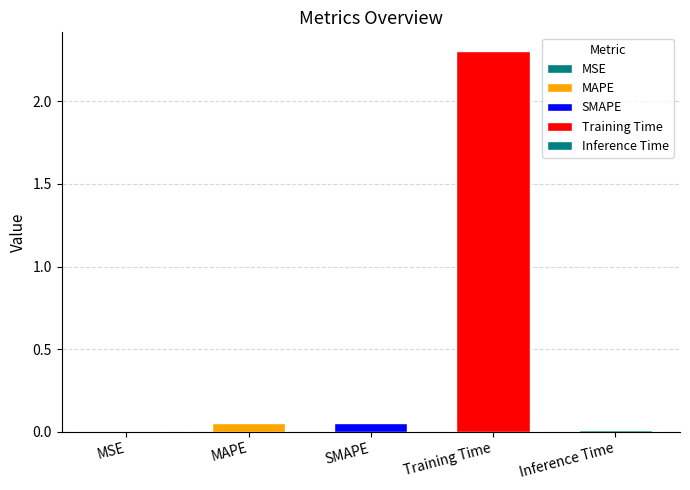

What is the average value?

0.5